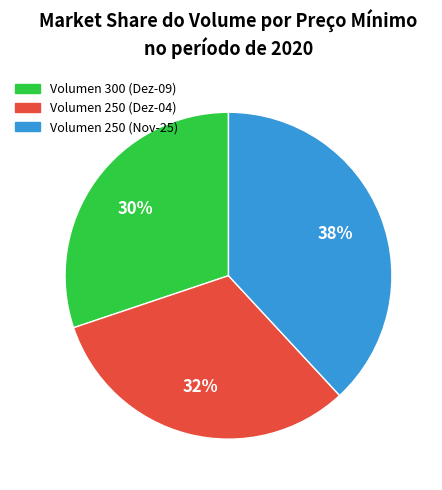

What is the ratio of the value at Volumen 250 (Dez-04) to the value at Volumen 300 (Dez-09)?

1.1